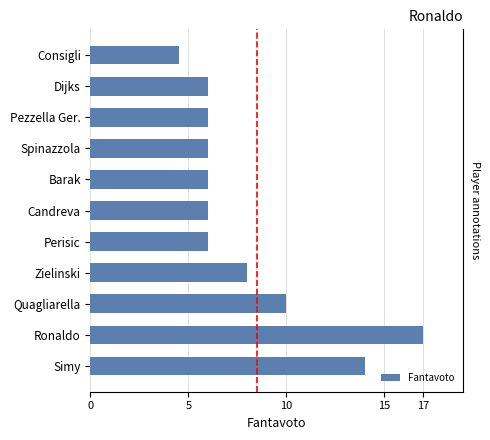

What is the change in value from Consigli to Zielinski?

+3.5